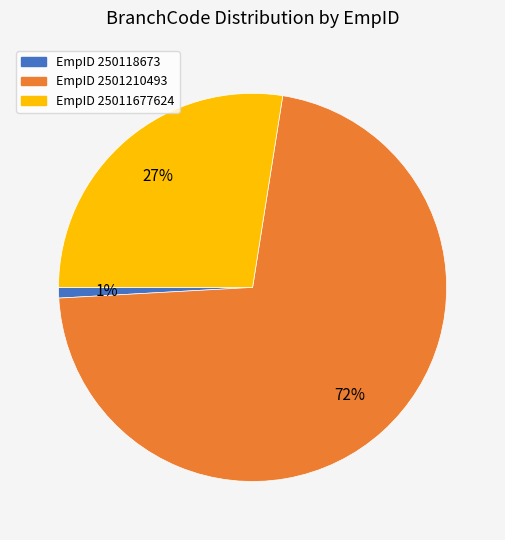

Is there any slice that represents more than half of the pie?

Yes